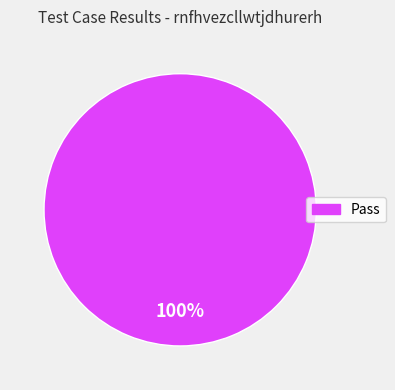

Is there a majority slice in this chart?

Yes